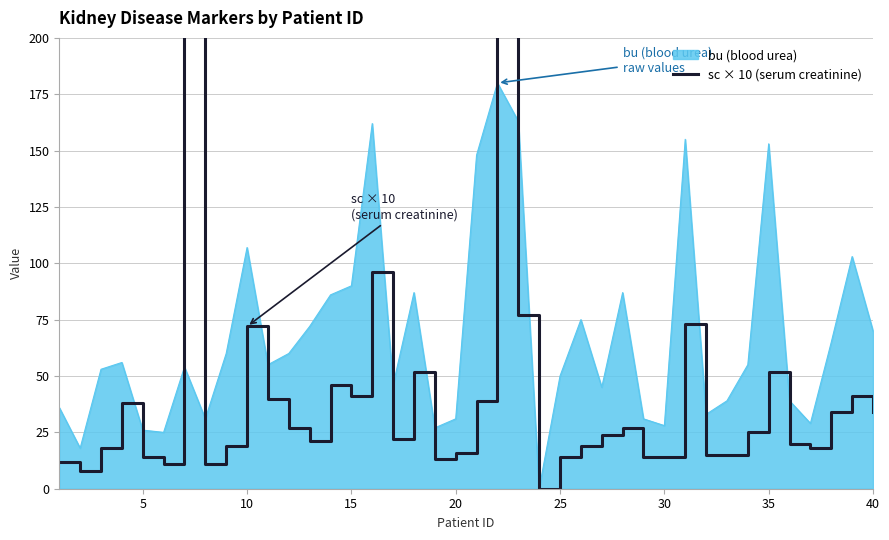

How many values are above zero?

39